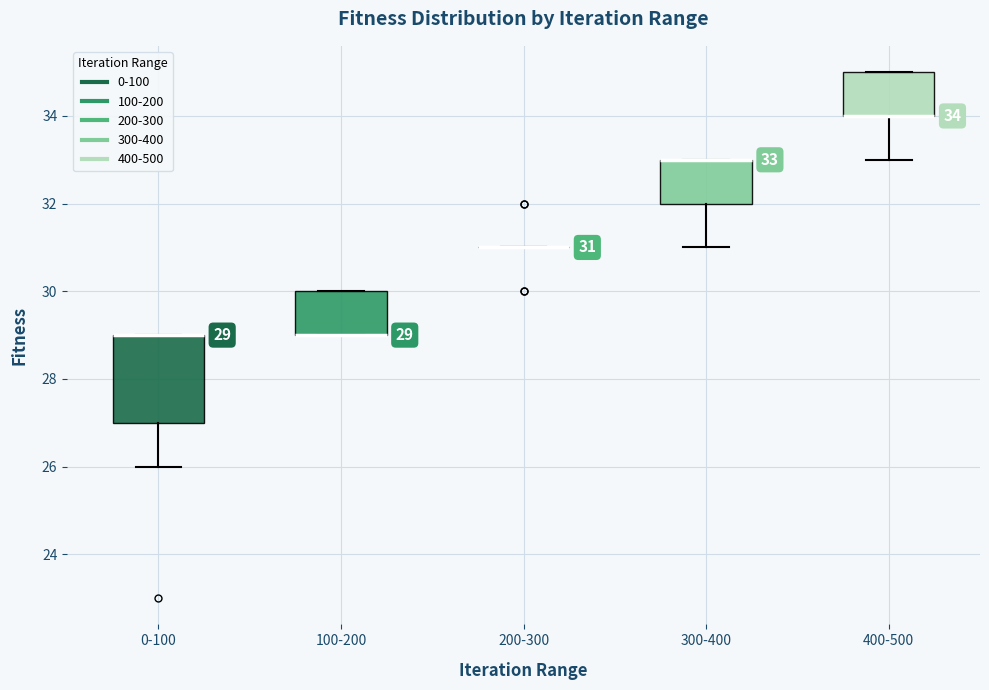

Comparing the boxes themselves (not the whiskers), which one is the tallest?

0-100